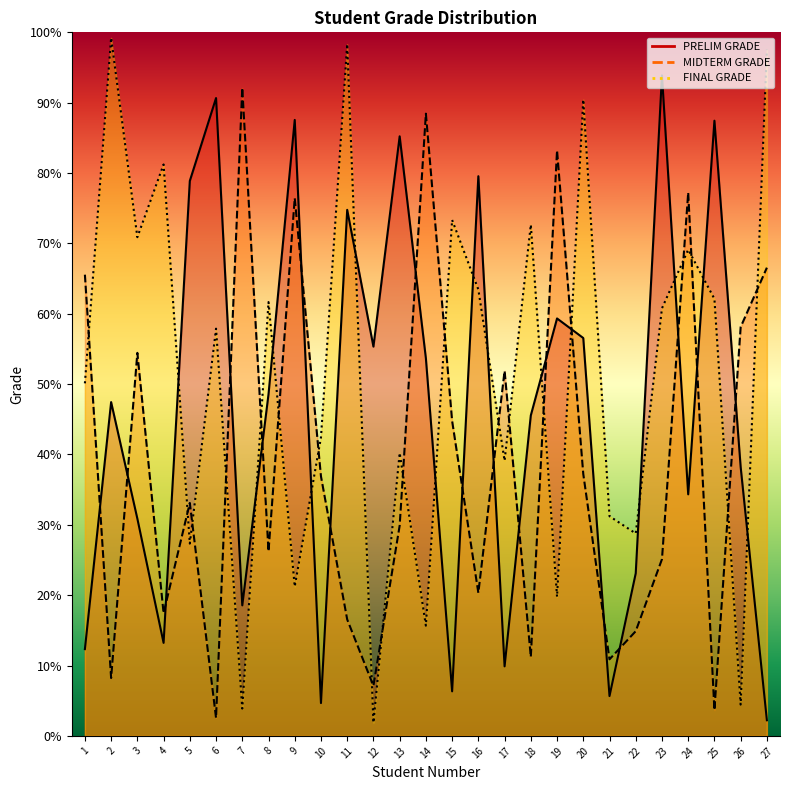

What is the sum of all PRELIM GRADE values?

1243.8